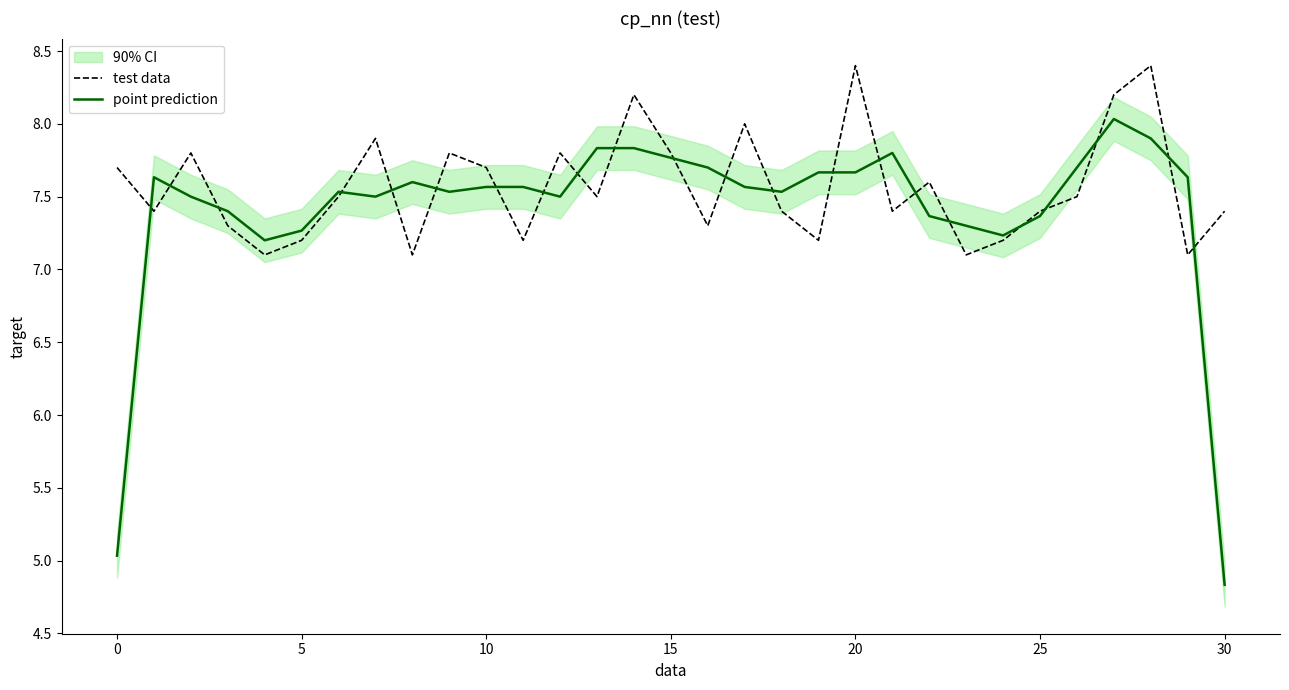

Which series ends up on top after the final intersection of point prediction and test data?

test data